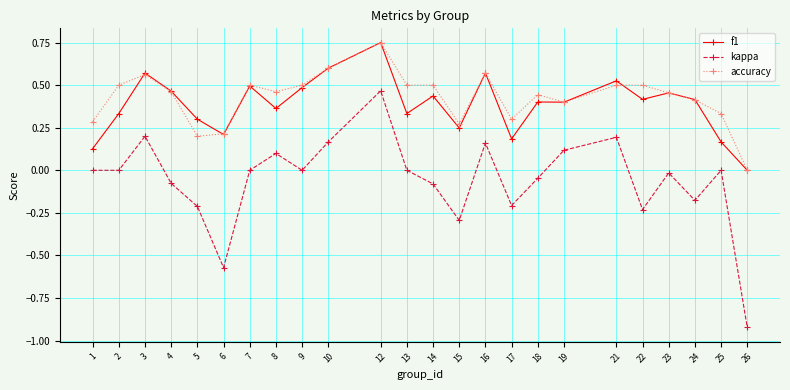

Rank the series at 8 from lowest to highest value.

kappa, f1, accuracy